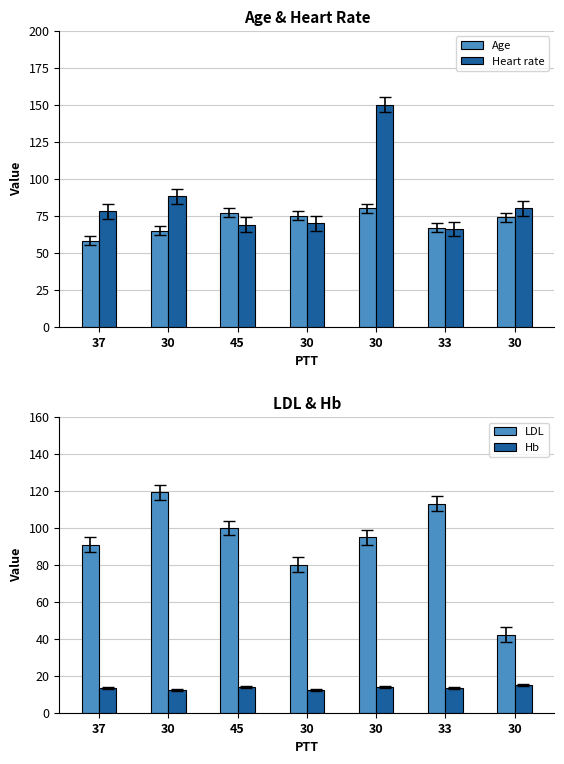

Which category has the lowest value in the Age series?

37